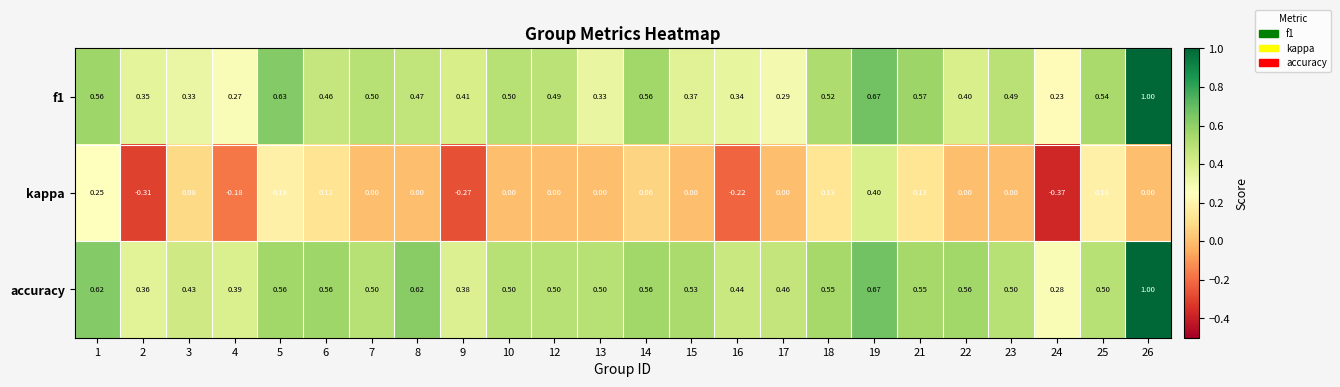

Which series has the largest total across all categories?

accuracy